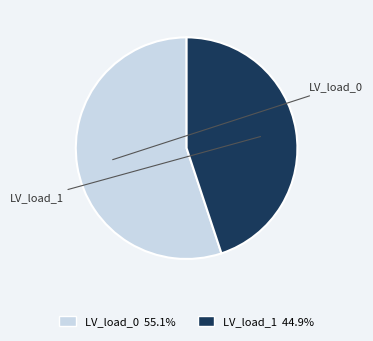

Is there any slice that represents more than half of the pie?

Yes